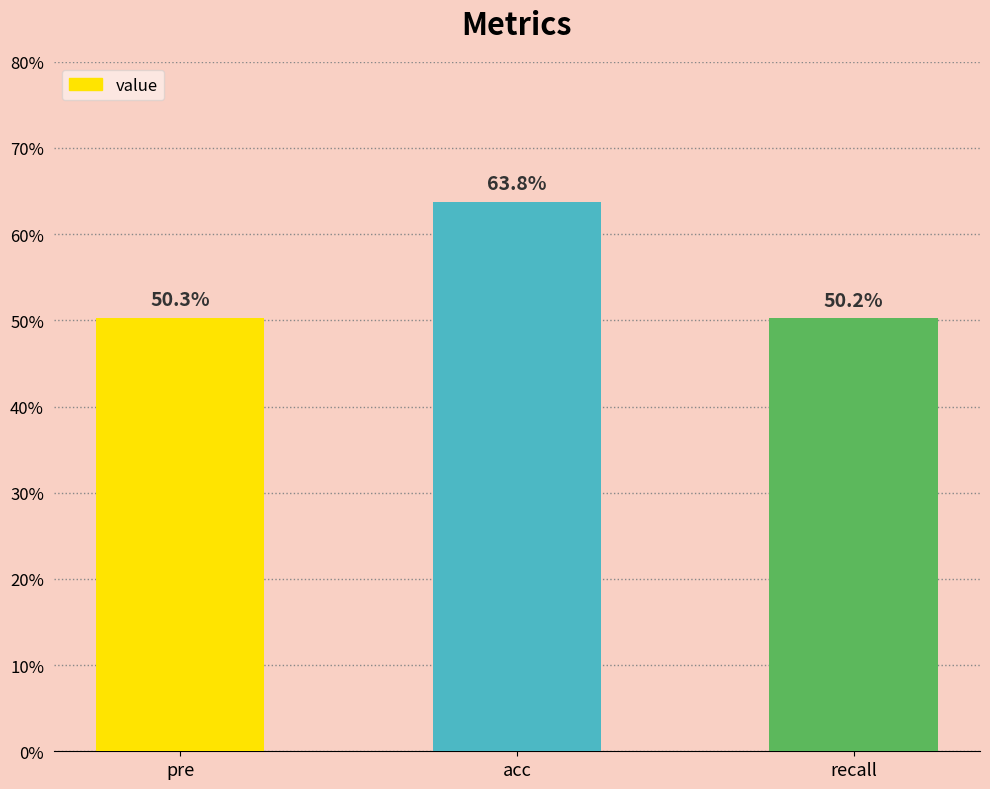

What is the maximum value shown in the chart?

0.6